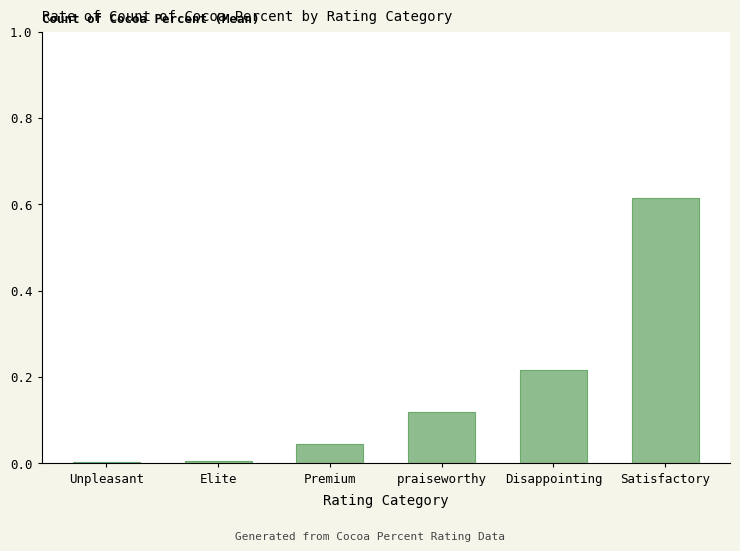

Is it true that the value at Unpleasant is 0.0?

True